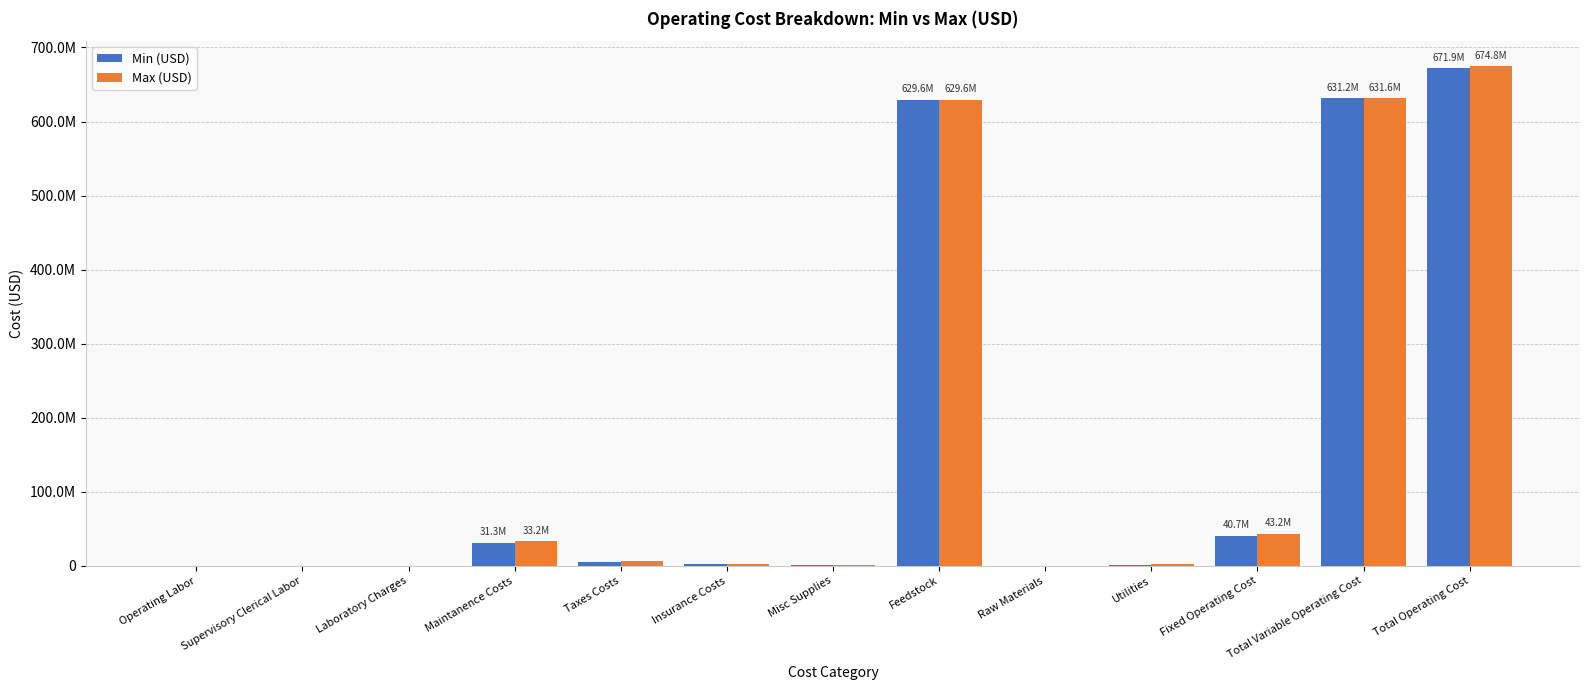

Is it true that Max (USD) equals 43173707.9 at Fixed Operating Cost?

True